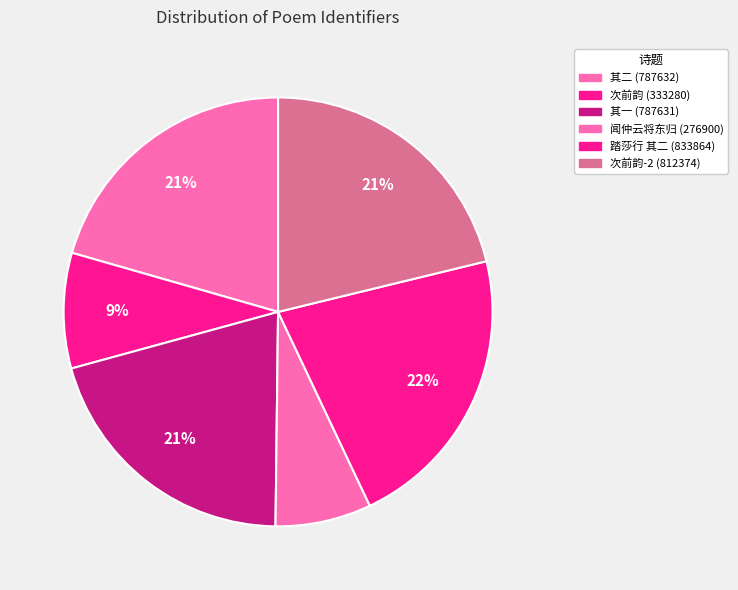

How many segments does this pie chart have?

6